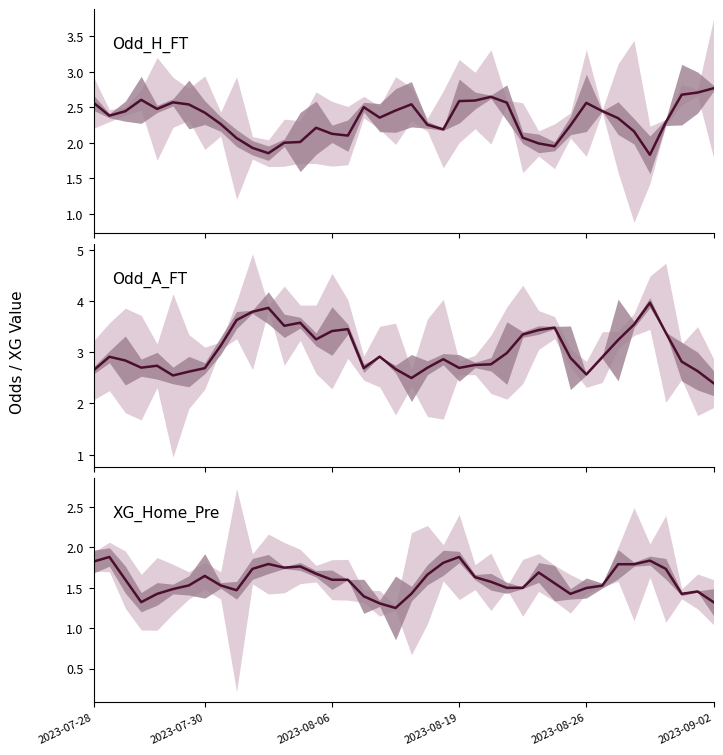

At which label does Odd_H_FT first exceed 2?

2023-07-28